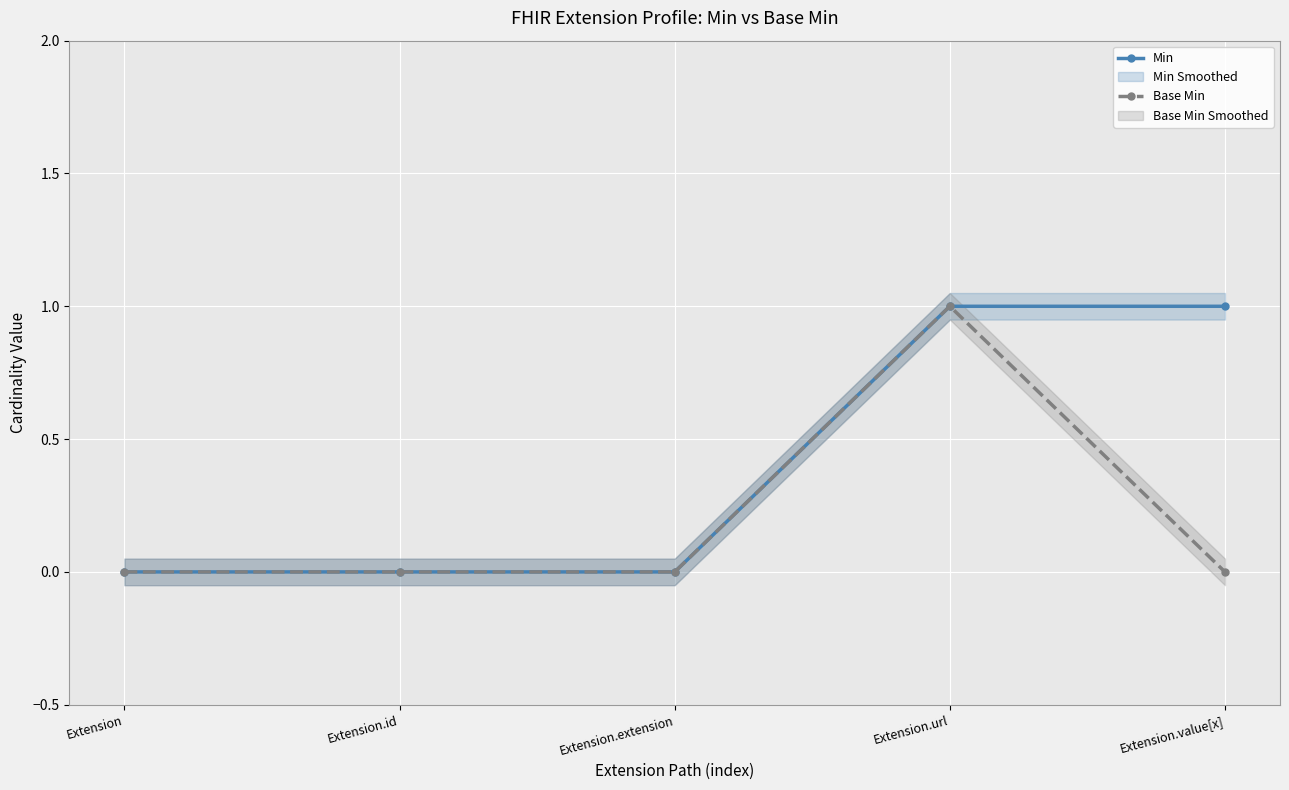

Is the value of Min at Extension.id greater than the value of Base Min at Extension.id?

No